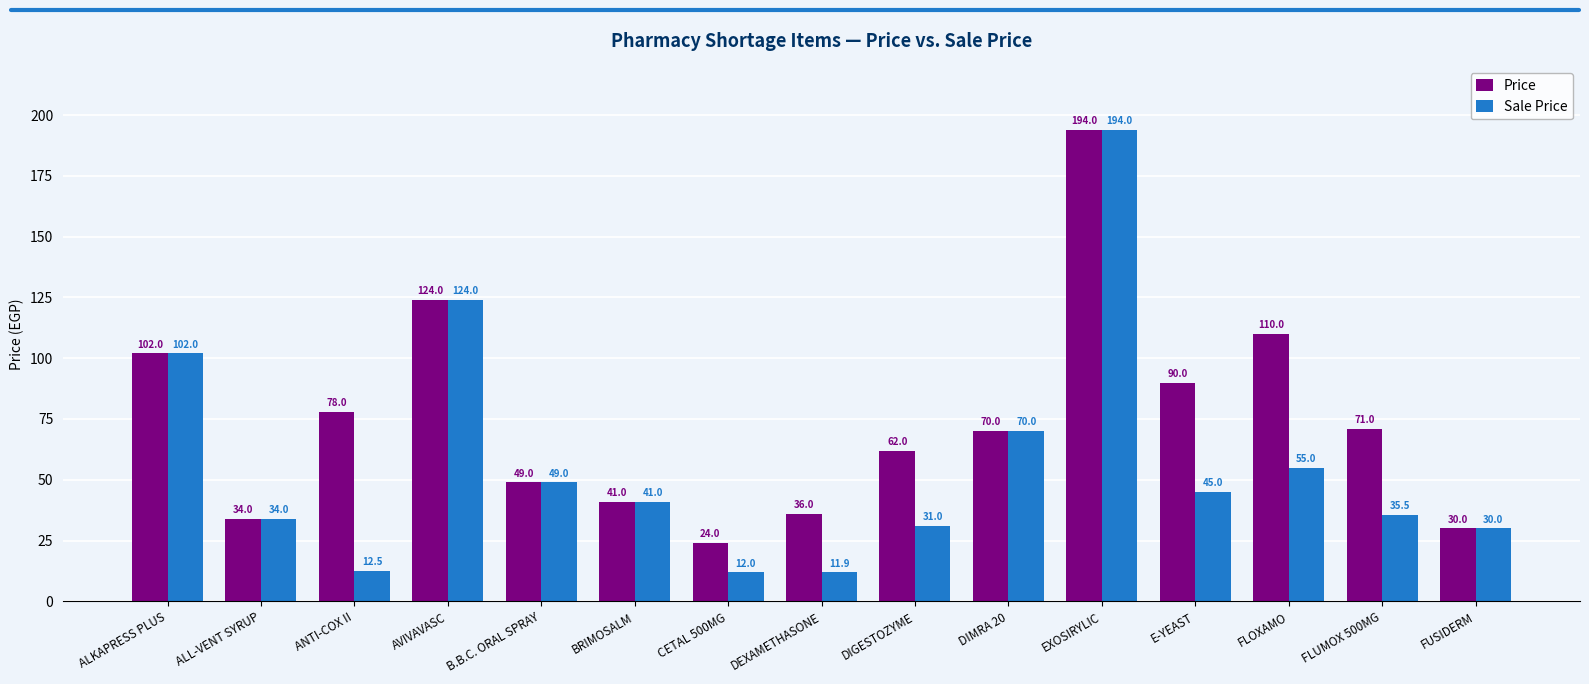

What is the label of the 4th bar from the left?

AVIVAVASC